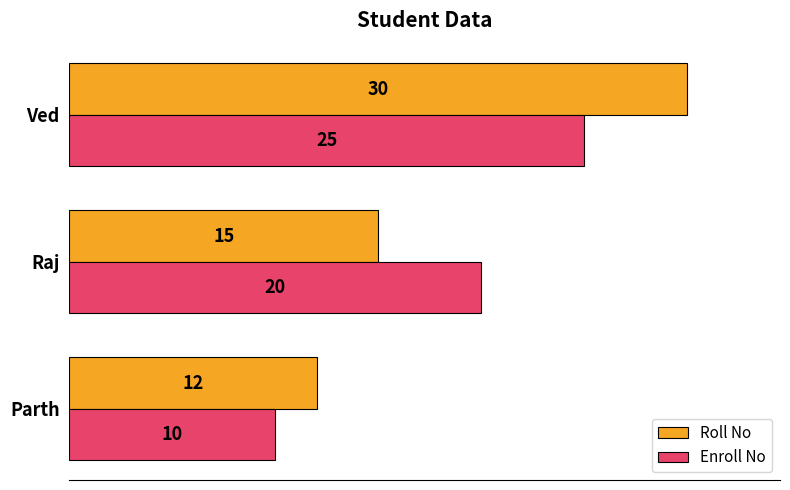

Rank the series by their average value, from lowest to highest.

Enroll No, Roll No